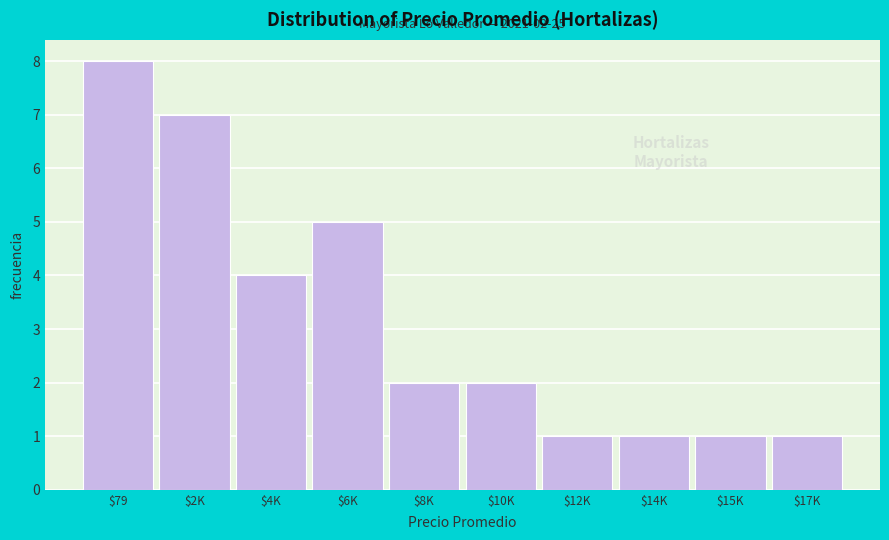

Reading left to right, transcribe all the data shown in this chart.

8	7	4	5	2	2	1	1	1	1